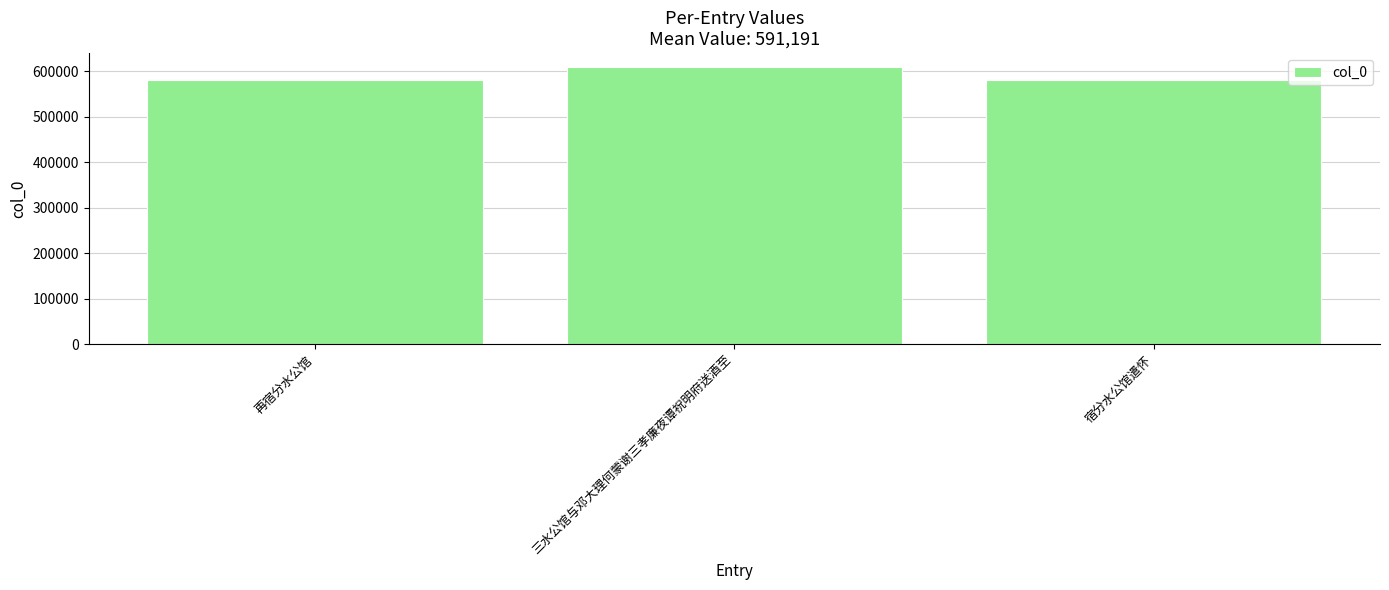

Which has a higher value, 再宿分水公馆 or 三水公馆与邓大理何蒙谢三孝廉夜谭祝明府送酒至?

三水公馆与邓大理何蒙谢三孝廉夜谭祝明府送酒至